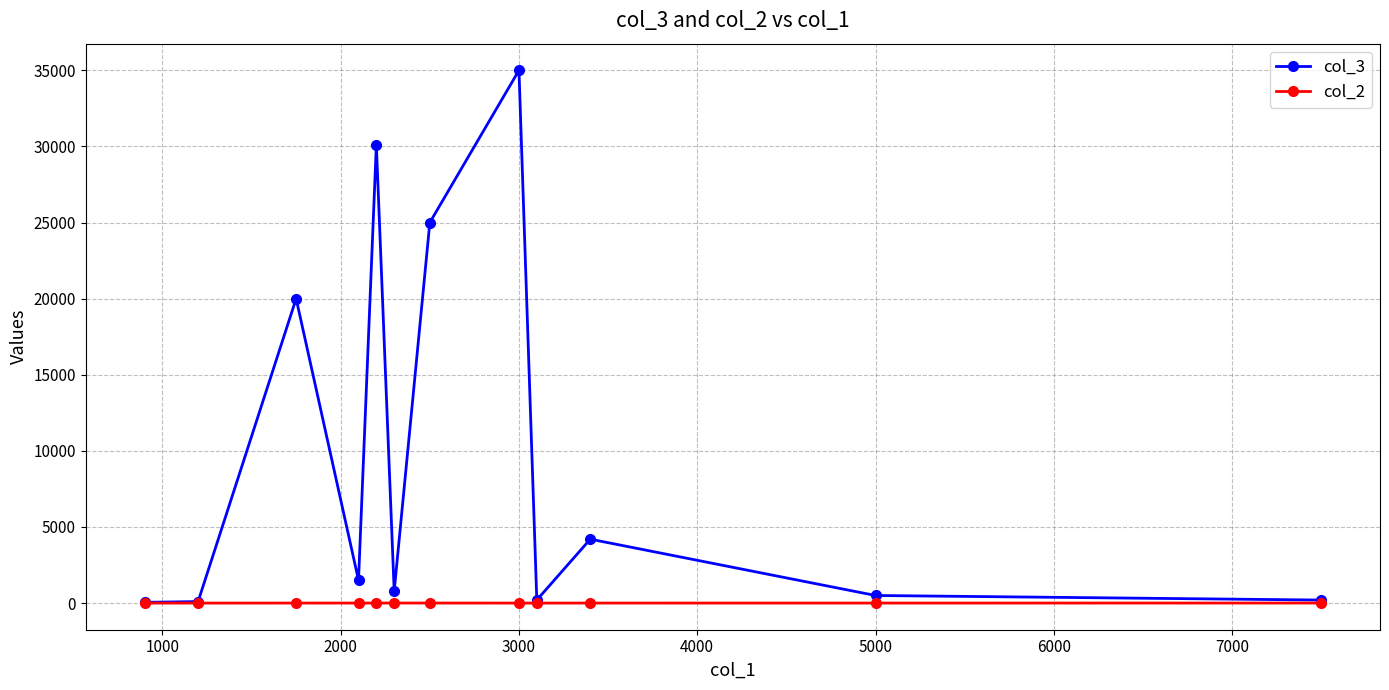

Which series has the largest total across all categories?

col_3